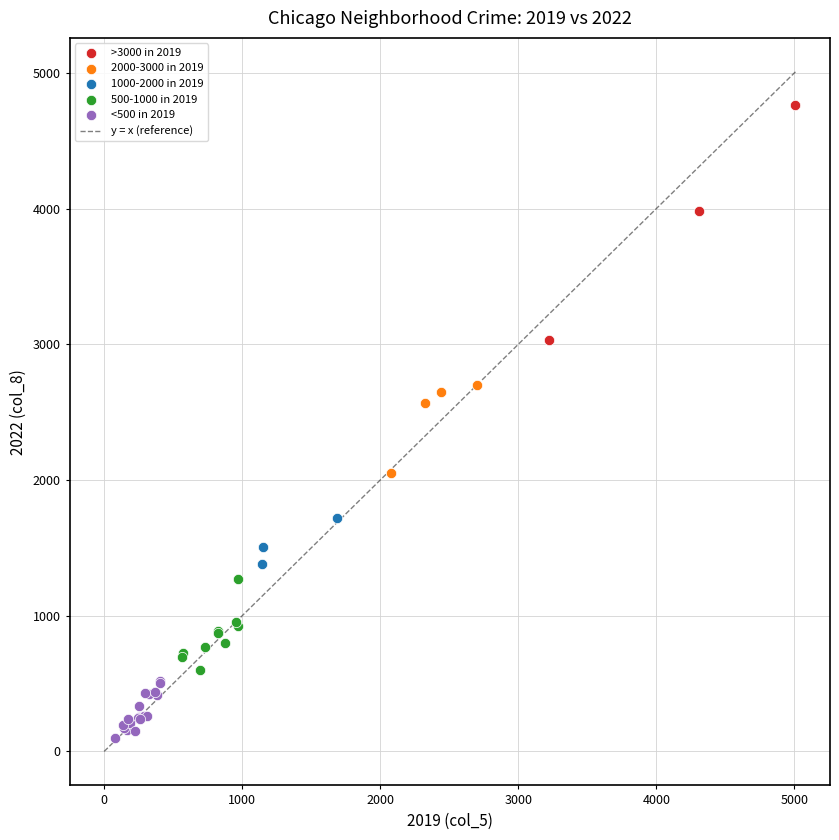

Which series reaches the minimum Y coordinate?

<500 in 2019